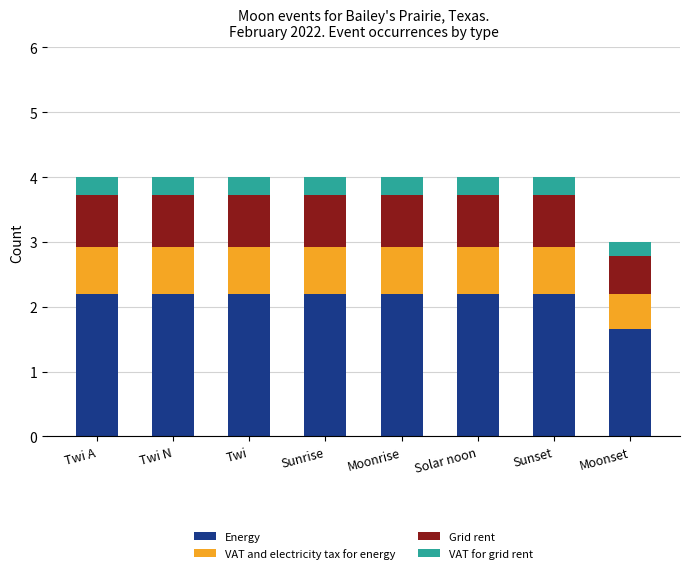

Count the Energy values in the range 2 to 3.

7